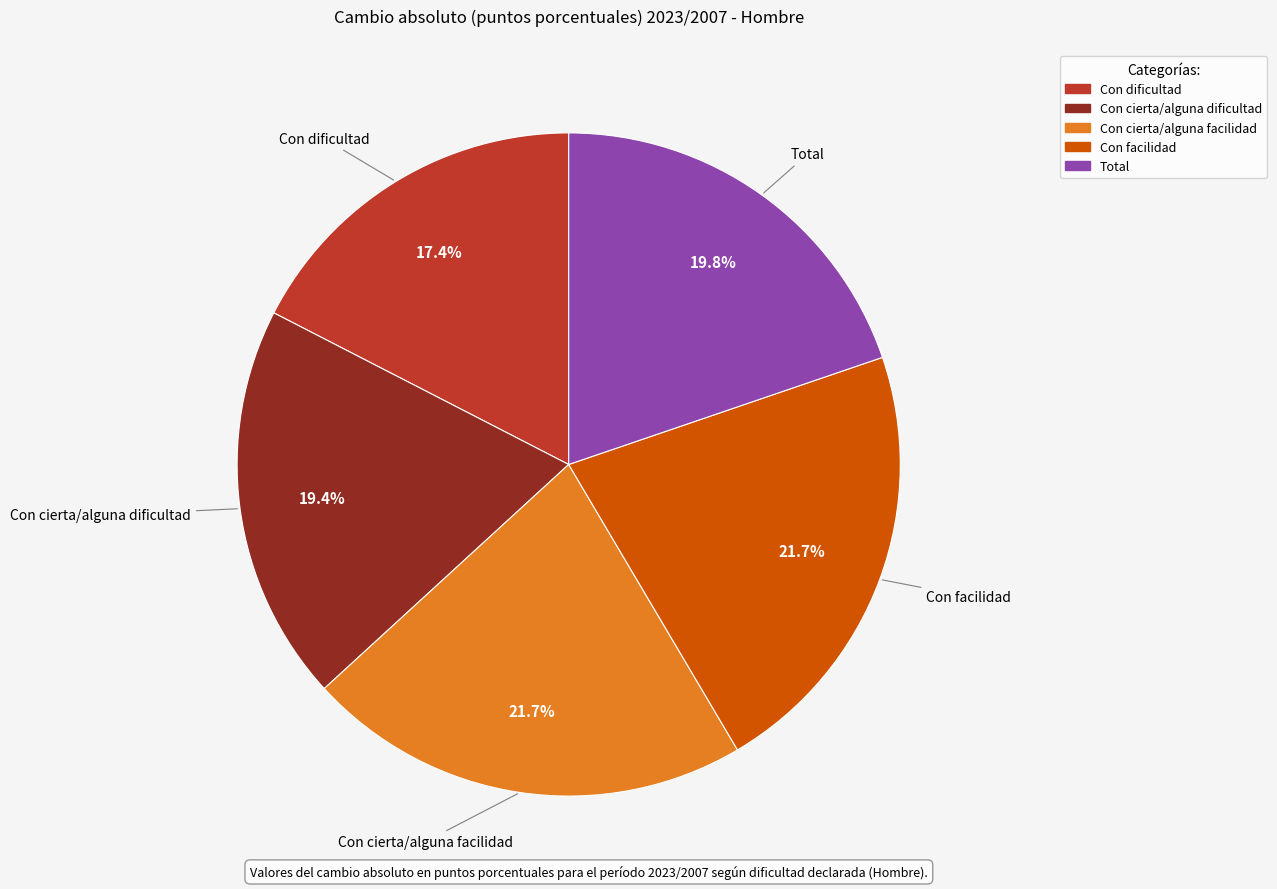

To the nearest percent, what percentage of the pie is Con facilidad?

22%